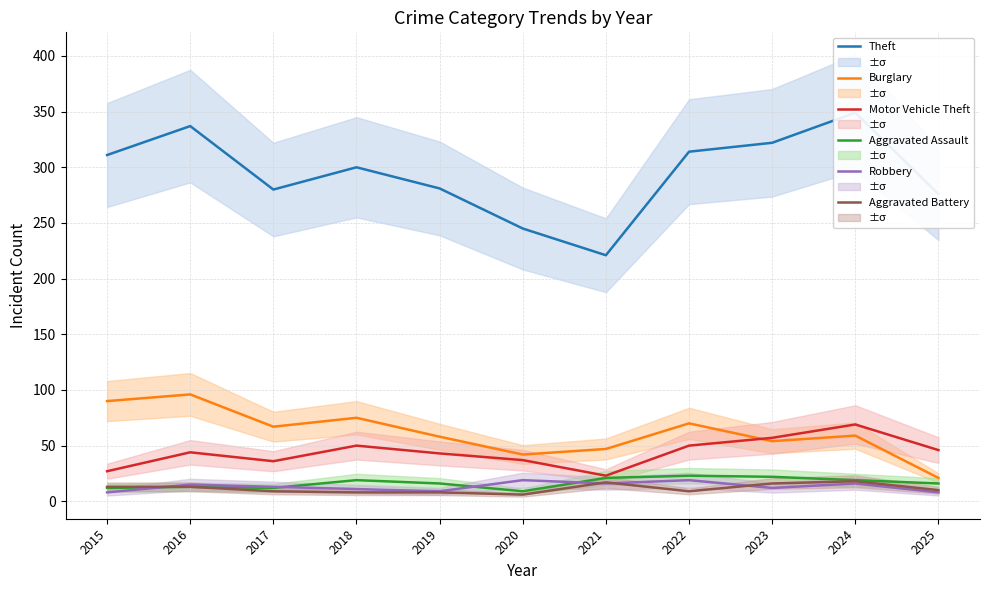

True or false: Aggravated Assault has a value of 17 at 2015.

False